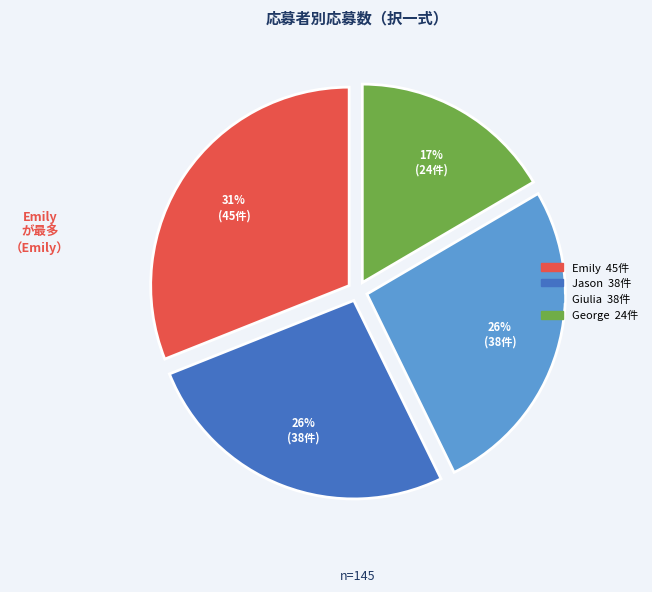

What percentage is the George slice, to the nearest percent?

17%